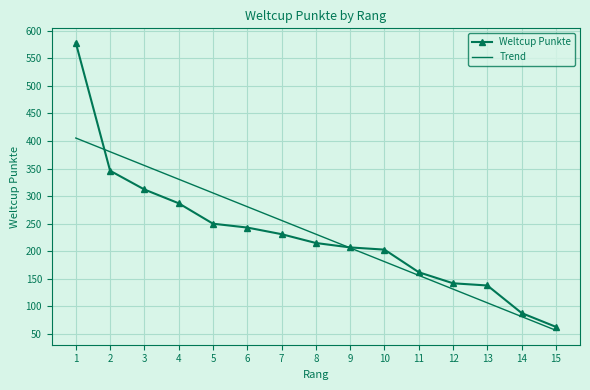

What are all the series names shown in the legend?

Weltcup Punkte, Trend